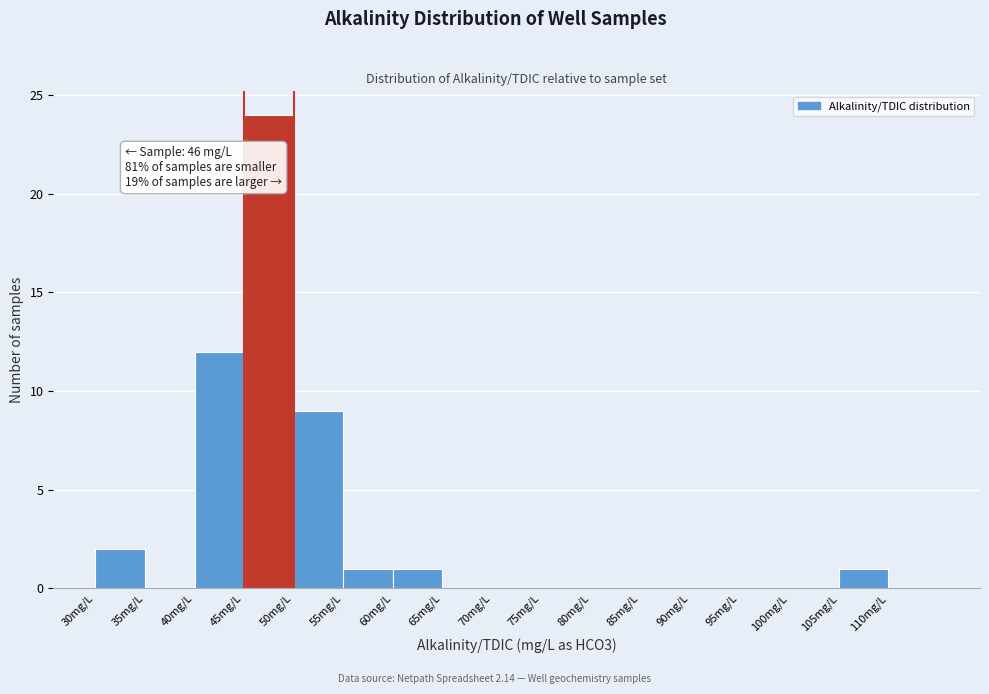

Which range on the x-axis has the tallest bar?

45 to 50